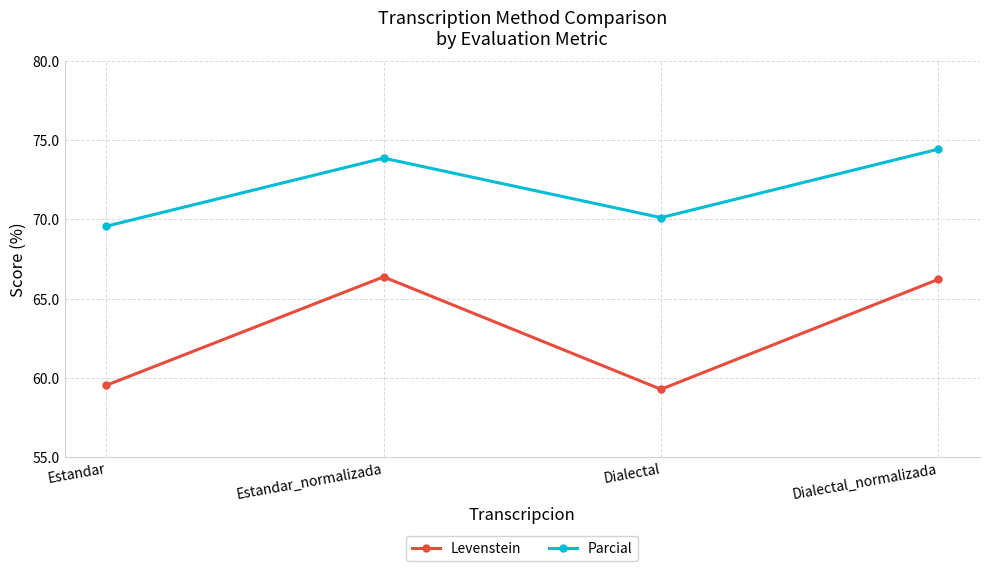

What is the highest value of the Parcial series?

74.4